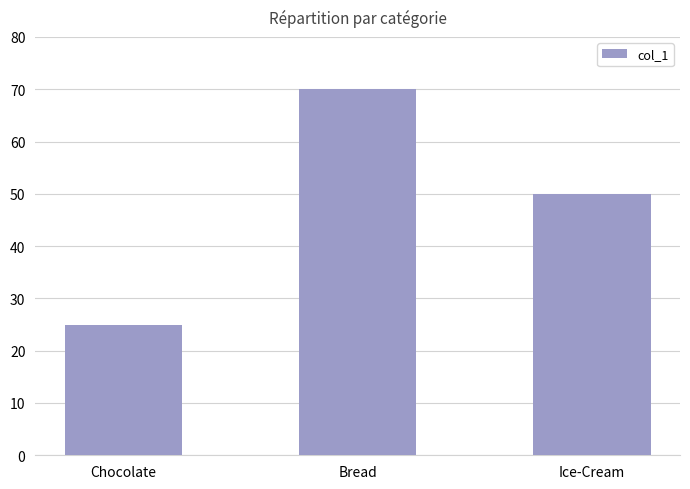

True or false: the data shows 25 at Chocolate.

True